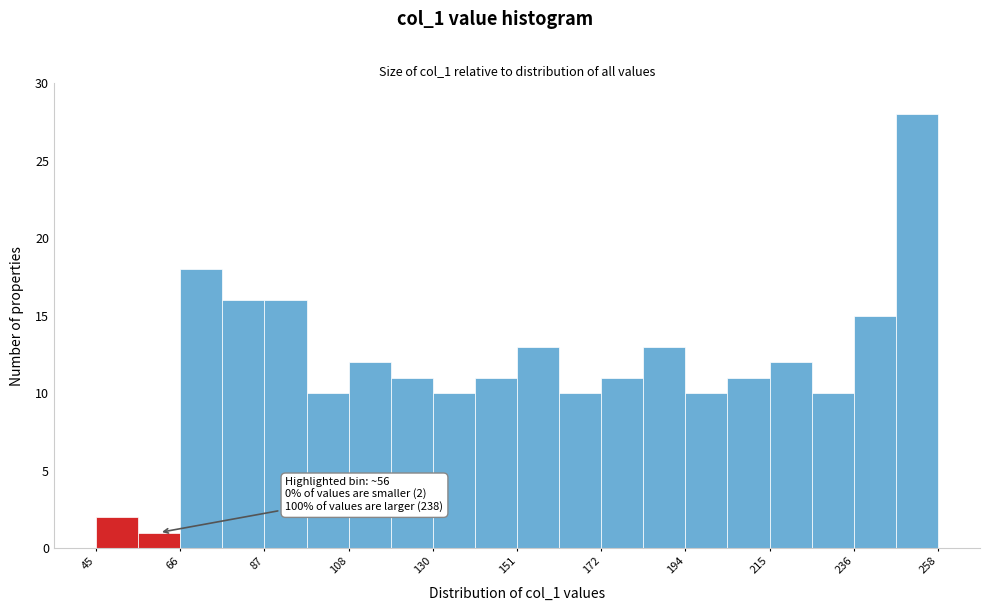

Read against the x-axis, roughly where is the centre of the tallest bar?

255